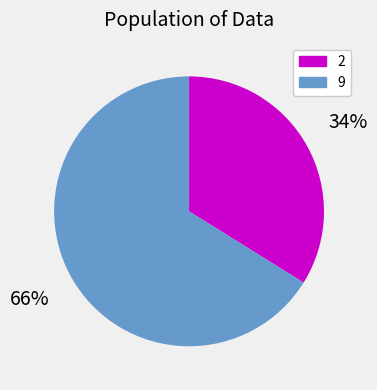

What is the smallest slice in the pie chart?

2